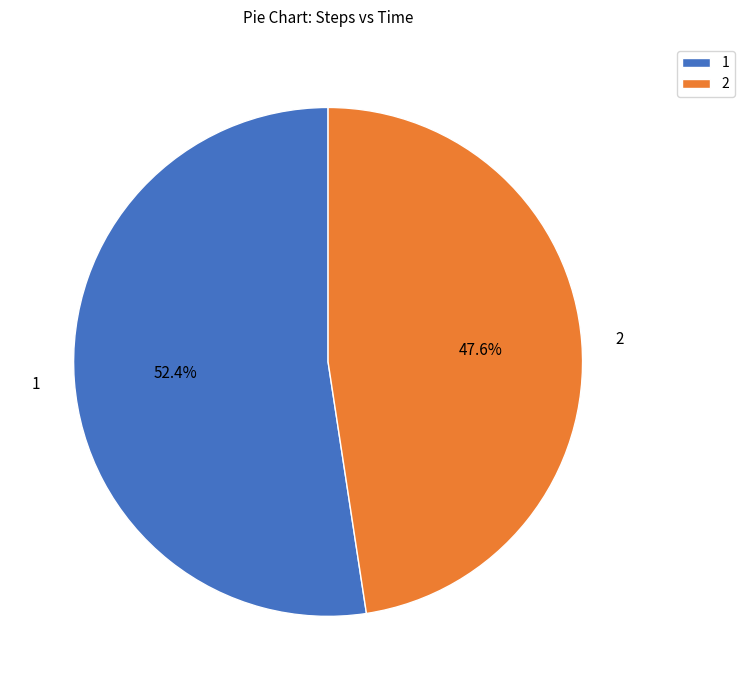

Which category has the smallest portion of the pie?

2